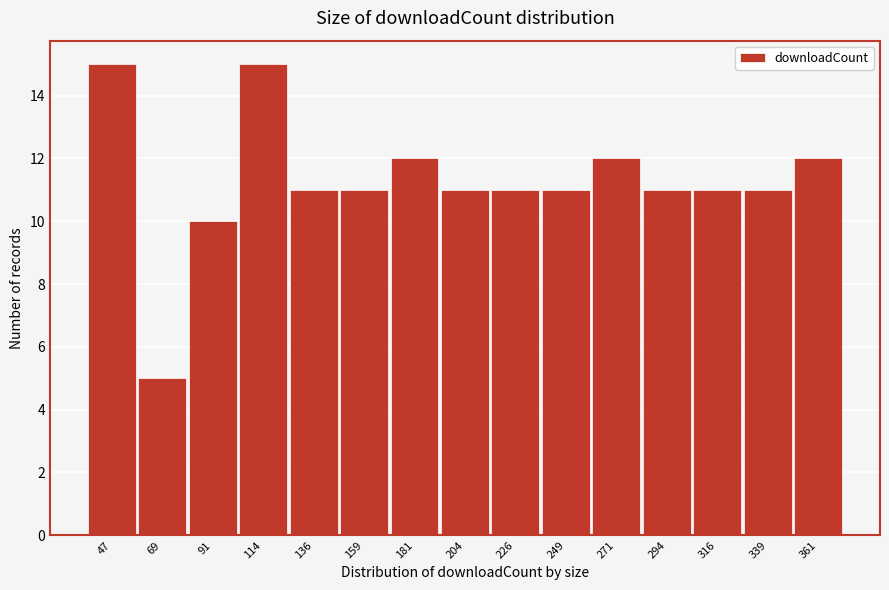

Reading left to right, transcribe all the data shown in this chart.

47=15	69=5	91=10	114=15	136=11	159=11	181=12	204=11	226=11	249=11	271=12	294=11	316=11	339=11	361=12